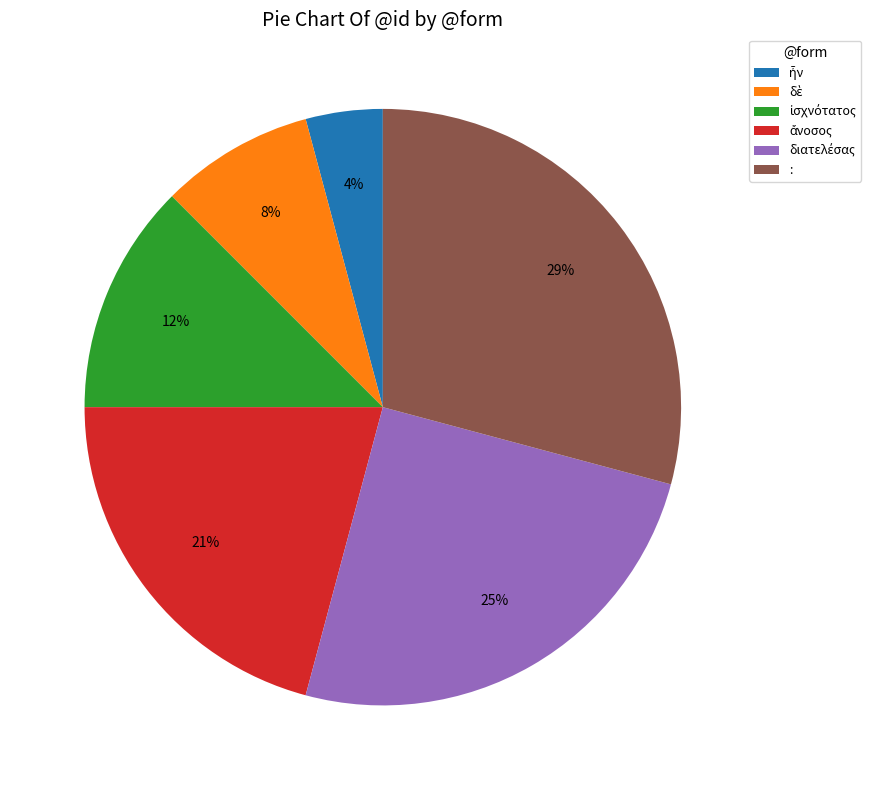

Is there any slice that represents more than half of the pie?

No